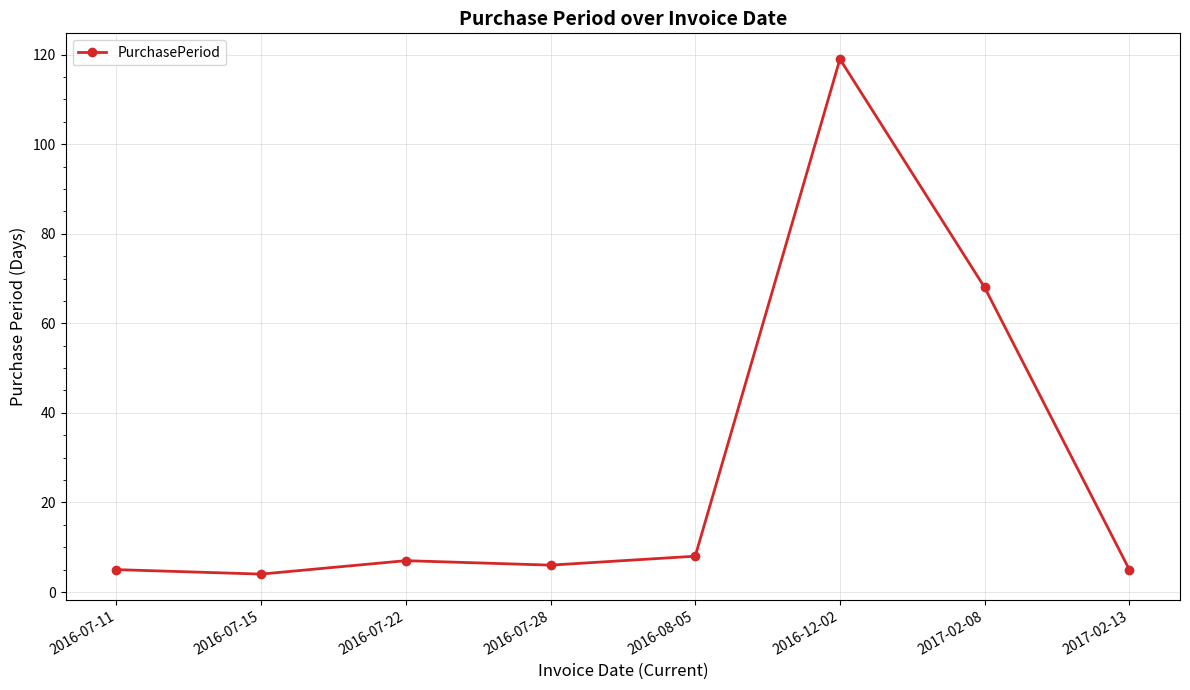

What is the smallest value displayed?

4